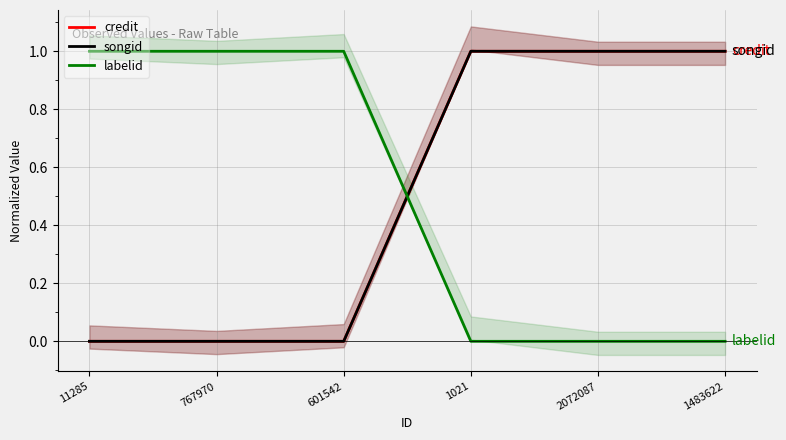

At which label does labelid reach its peak?

11285